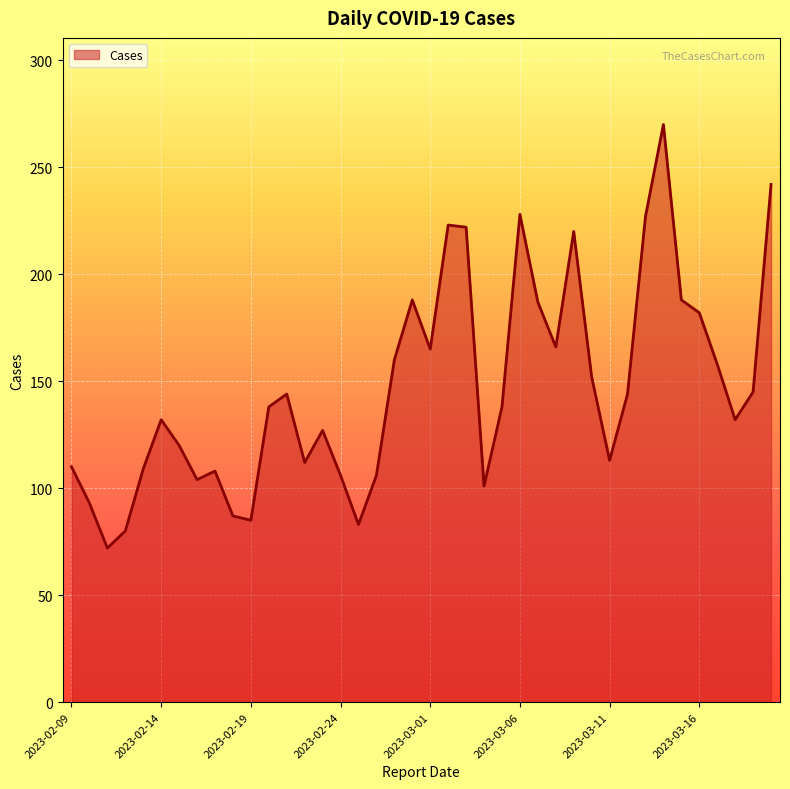

What is the smallest value displayed?

72